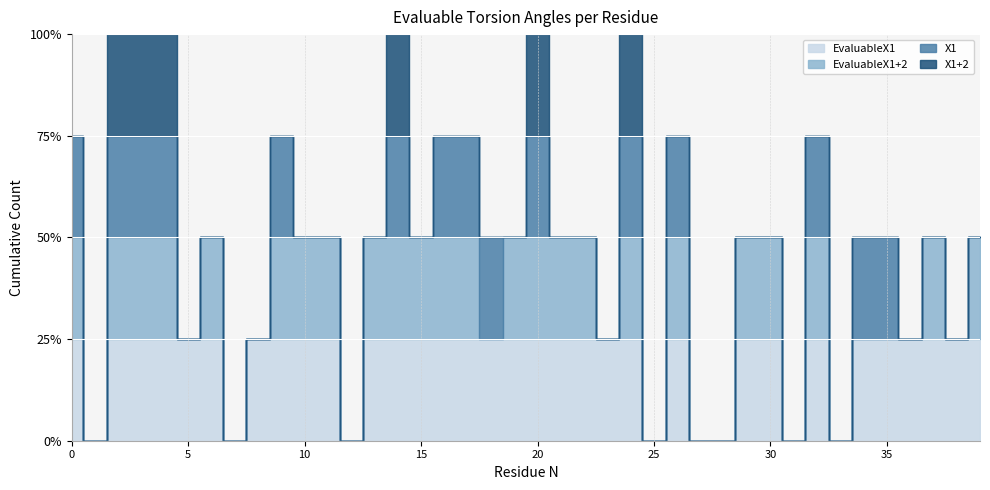

Is it true that EvaluableX1 equals 1 at 0?

False